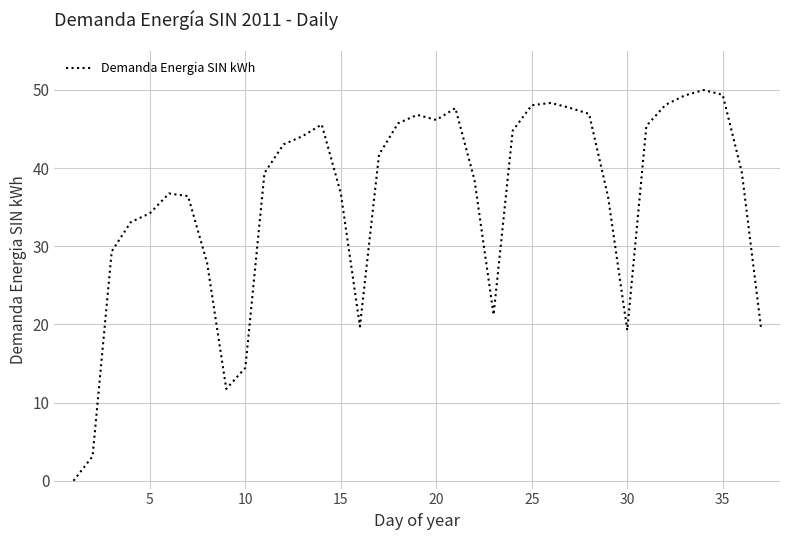

What is the greatest value displayed?

50.0